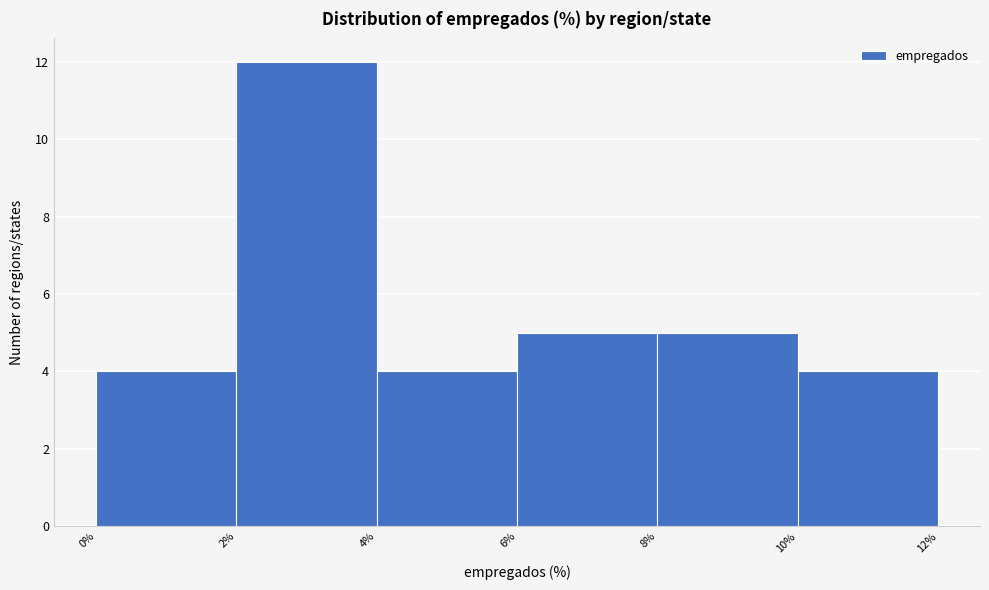

Reading left to right, transcribe this chart: for each bar, give the range it covers on the x-axis and its height. The values are not printed on the chart, so give them approximately, as read against the axis.

0% to 2%: 4
2% to 4%: 12
4% to 6%: 4
6% to 8%: 5
8% to 10%: 5
10% to 12%: 4